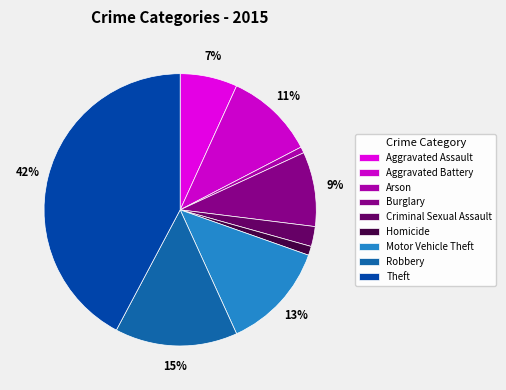

Which category has the smallest portion of the pie?

Arson